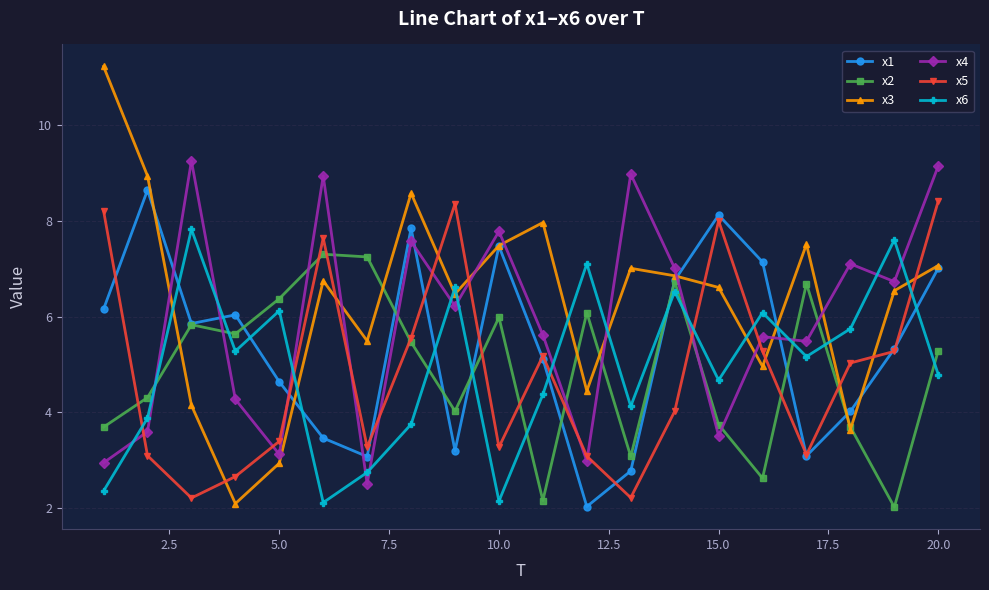

Which series has the largest total across all categories?

x3